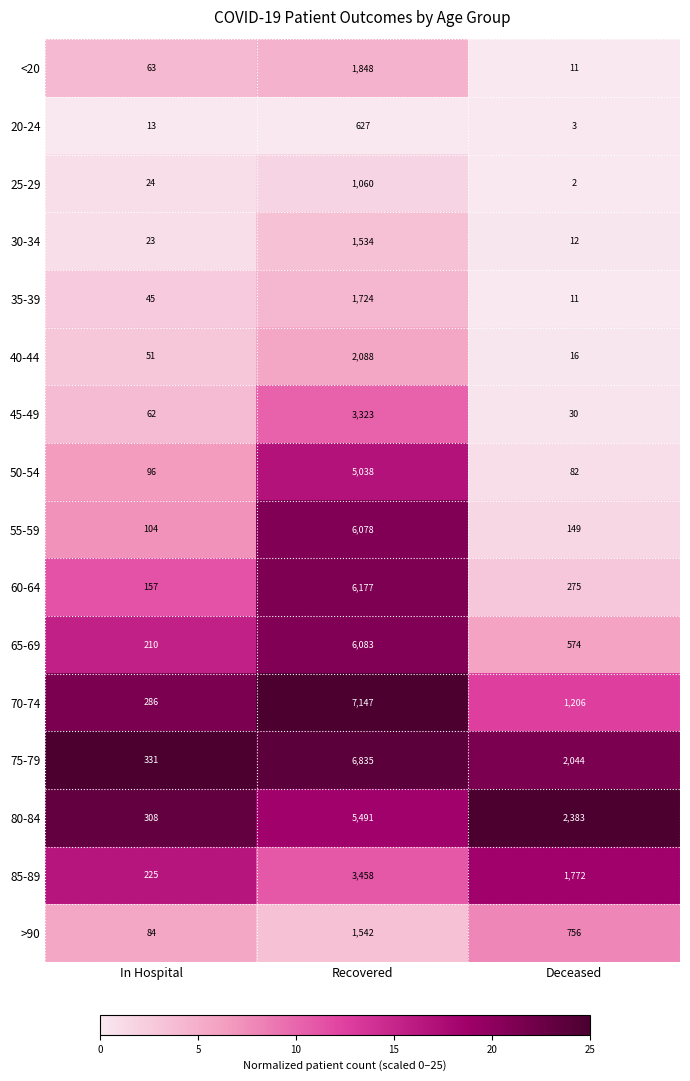

Is it true that 30-34 equals 7 at In Hospital?

False